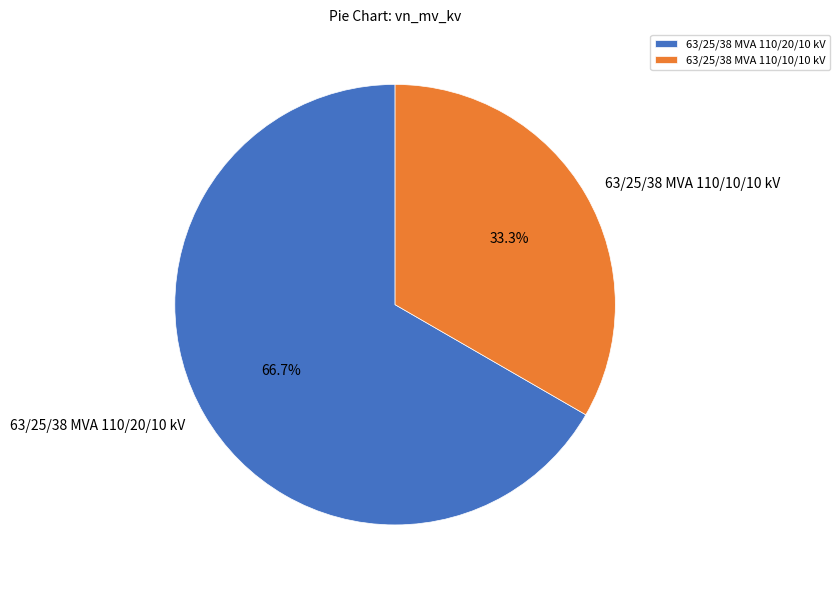

What is the ratio of the value at 63/25/38 MVA 110/20/10 kV to the value at 63/25/38 MVA 110/10/10 kV?

2.0